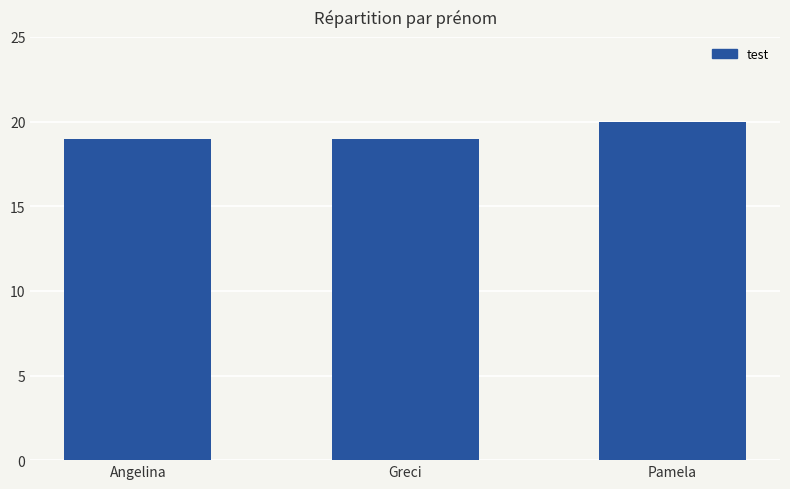

Approximately how many times larger is the value at Pamela compared to Greci?

1.1